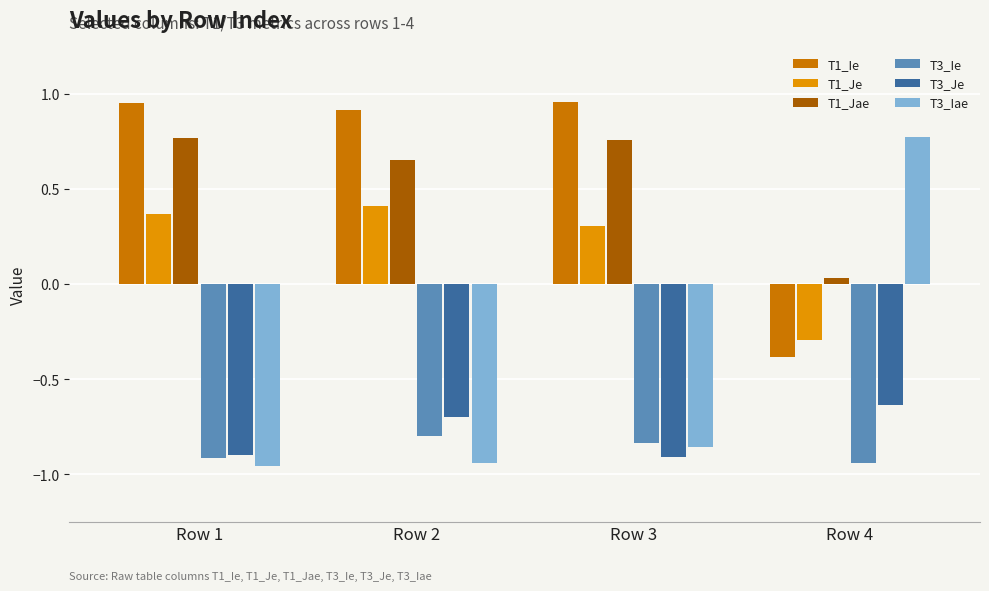

List the series in order of their peak value, highest first.

T1_Ie, T3_Iae, T1_Jae, T1_Je, T3_Je, T3_Ie